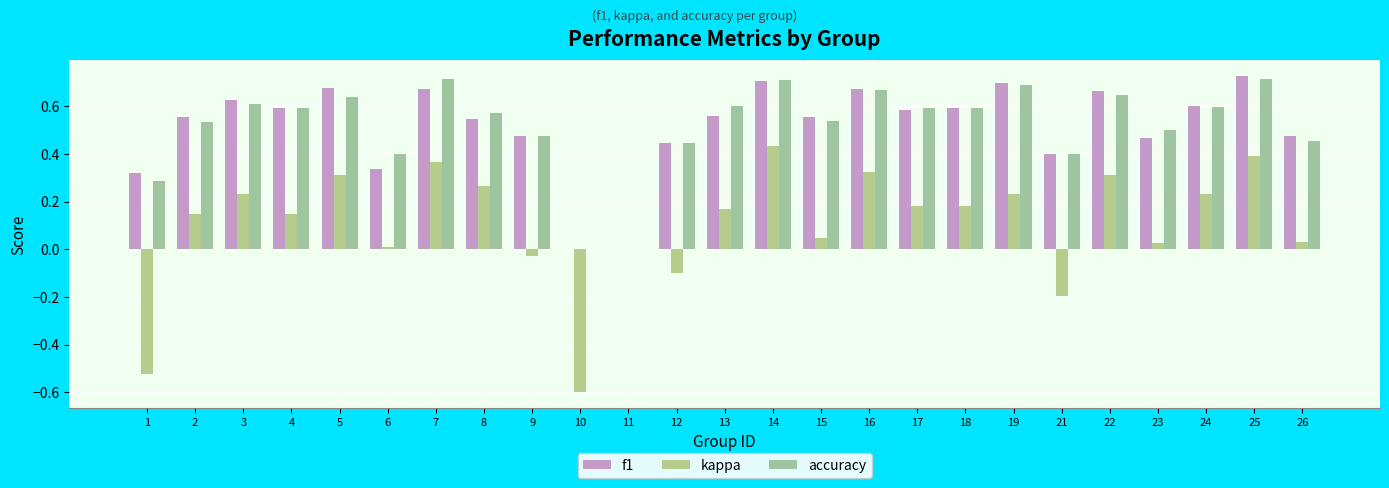

At how many categories does at least one series exceed 0?

23